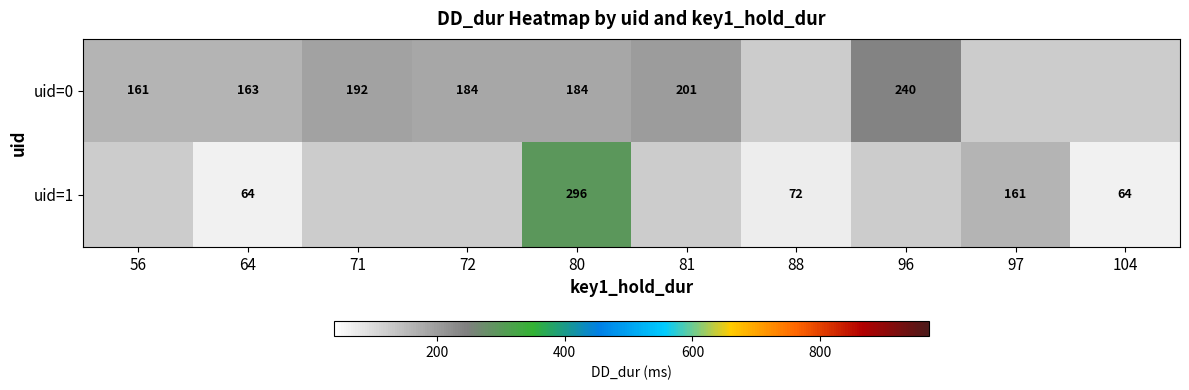

The value of uid=1 at 97 is 266. True or false?

False